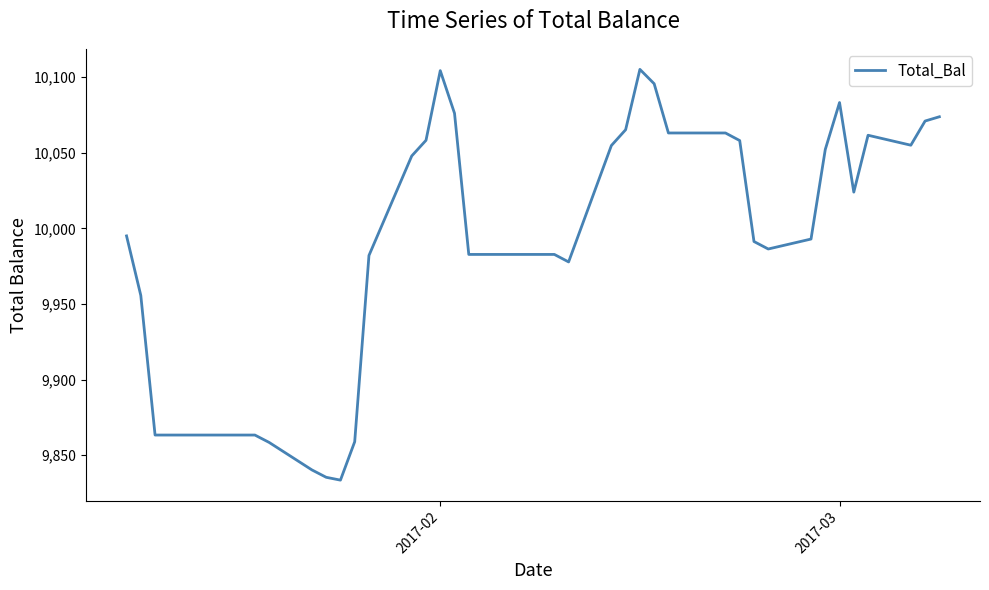

What is the maximum value shown in the chart?

10105.1